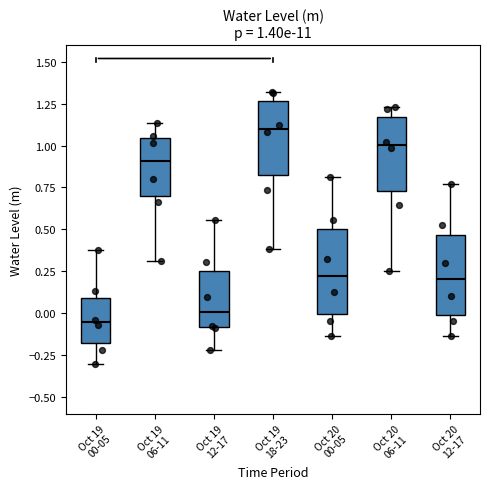

Which box has the highest median line?

Oct 19 18-23